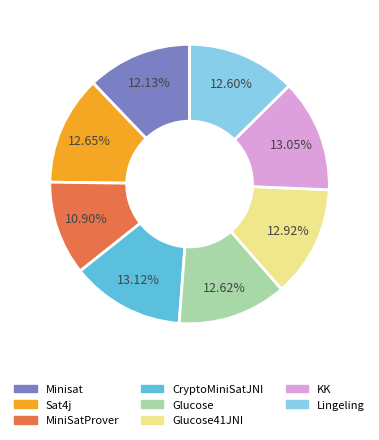

Is it true that Glucose41JNI is 13% of the pie?

True